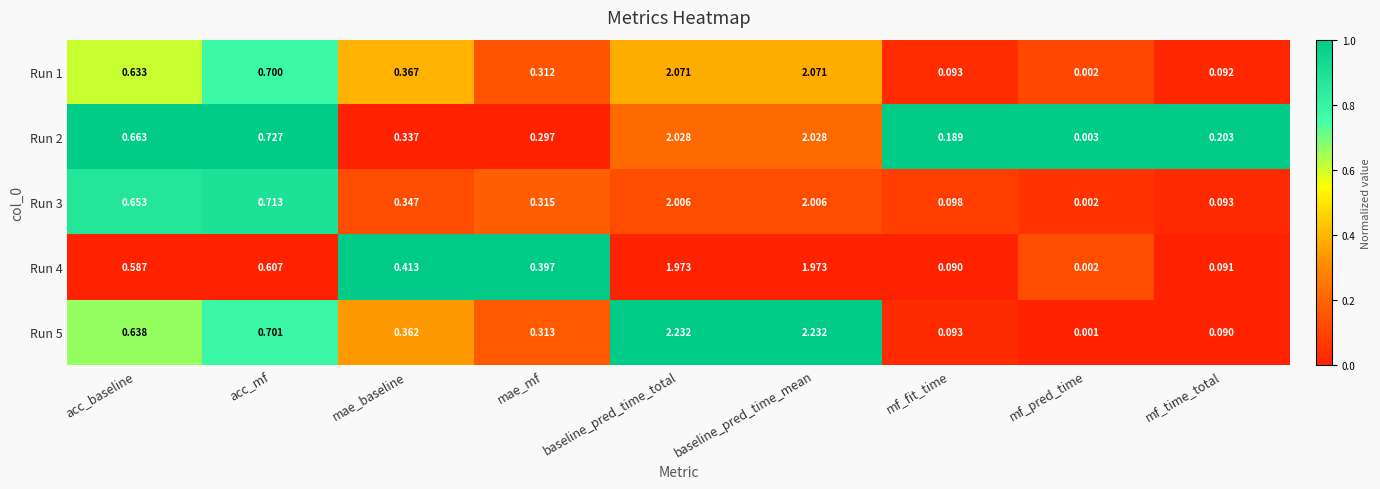

Which label corresponds to the smallest value in the chart?

mf_pred_time